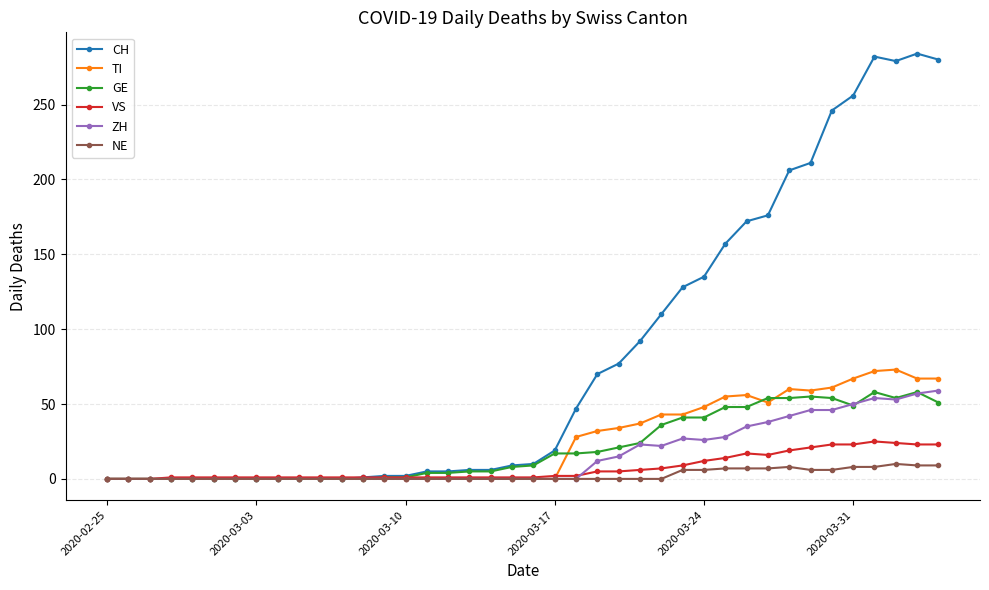

Which series has the largest total across all categories?

CH